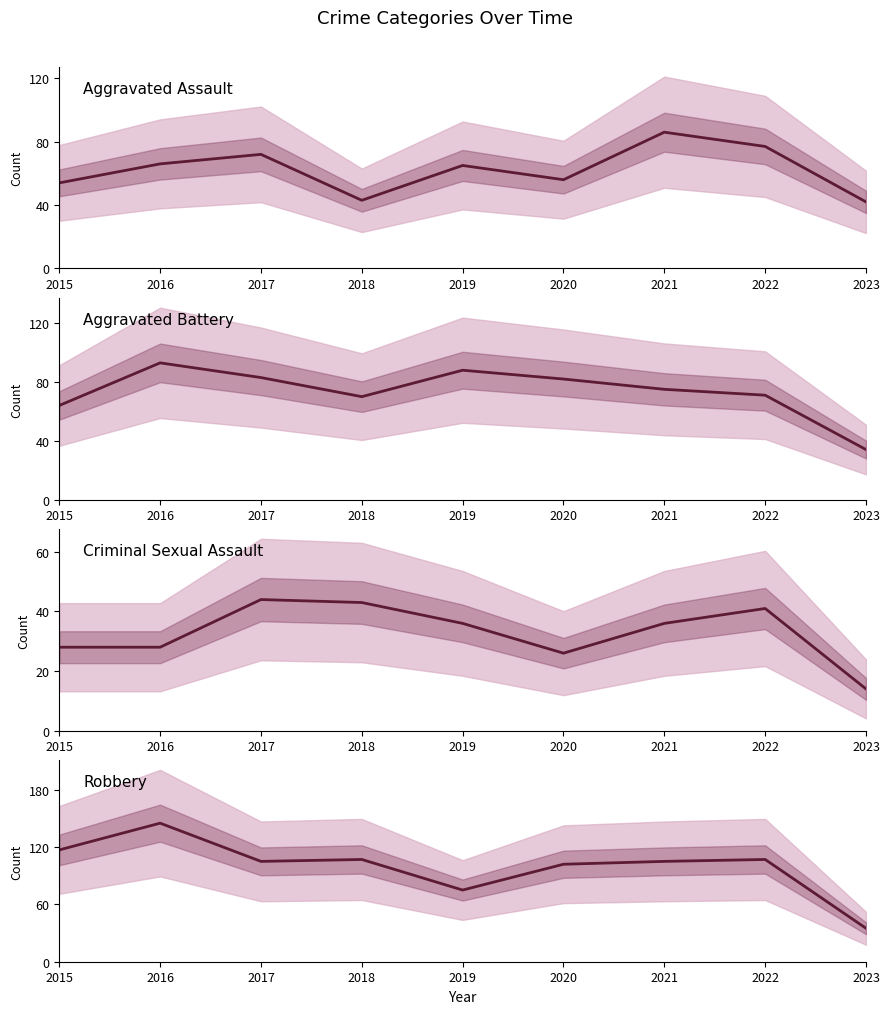

At which category is the sum across all series the highest?

2016